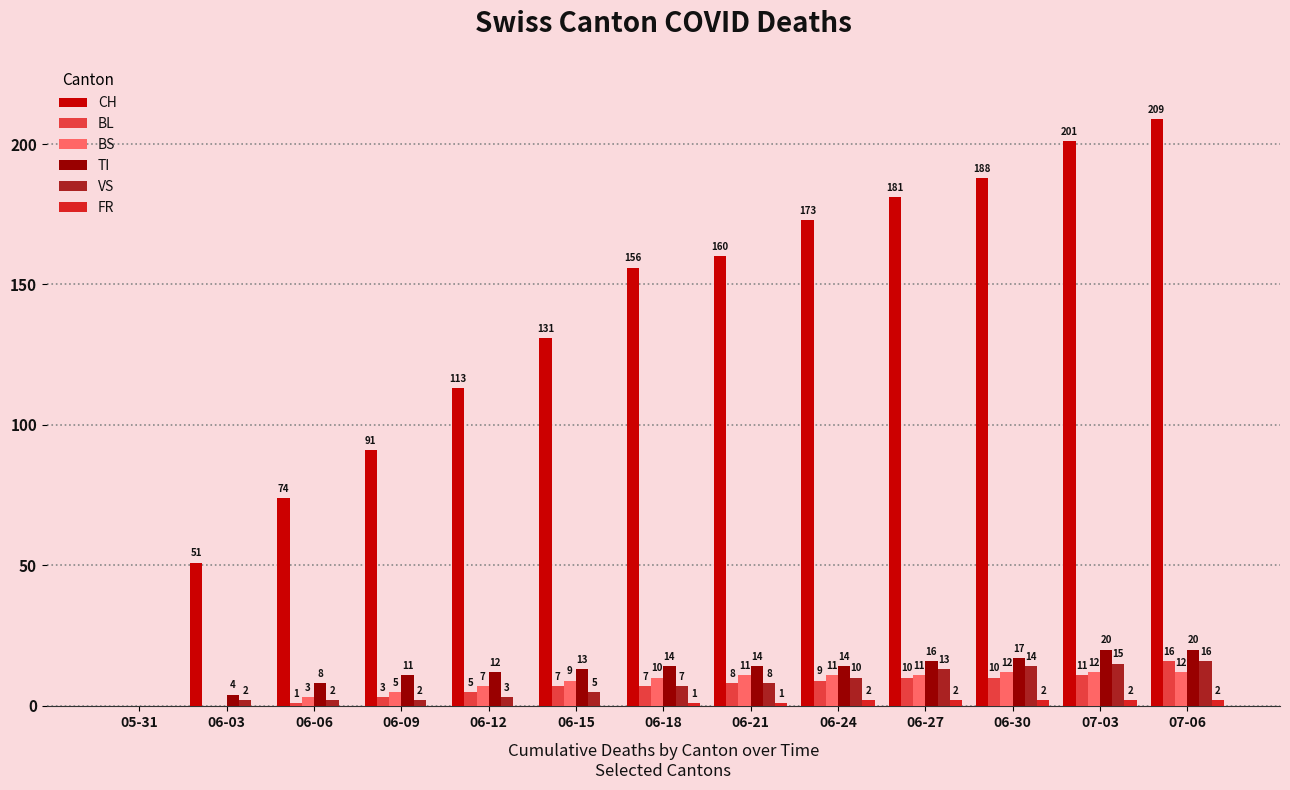

Between 06-03 and 06-18, which series saw the biggest shift?

CH